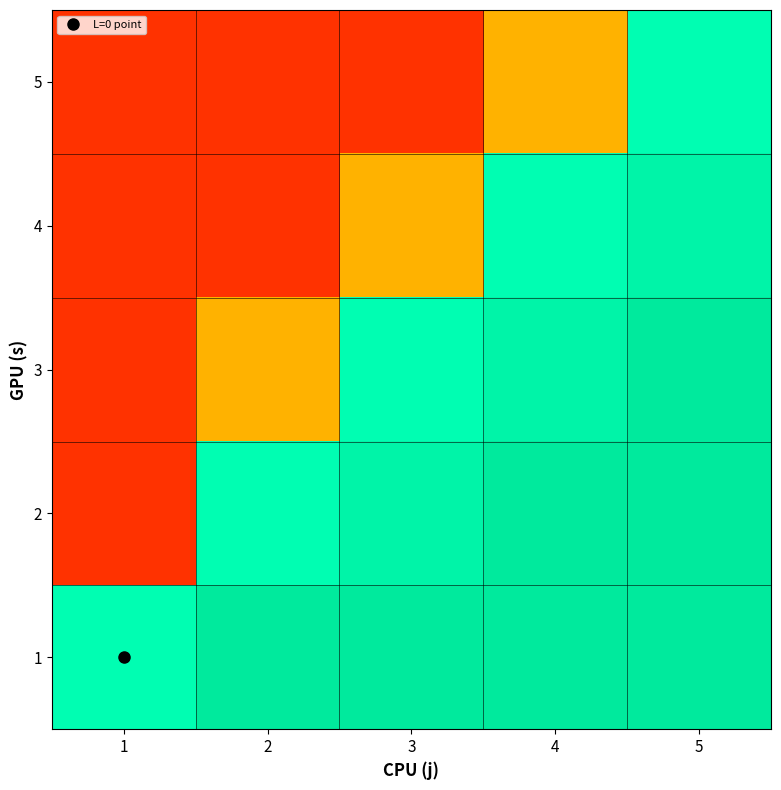

How many distinct data groups are displayed?

5